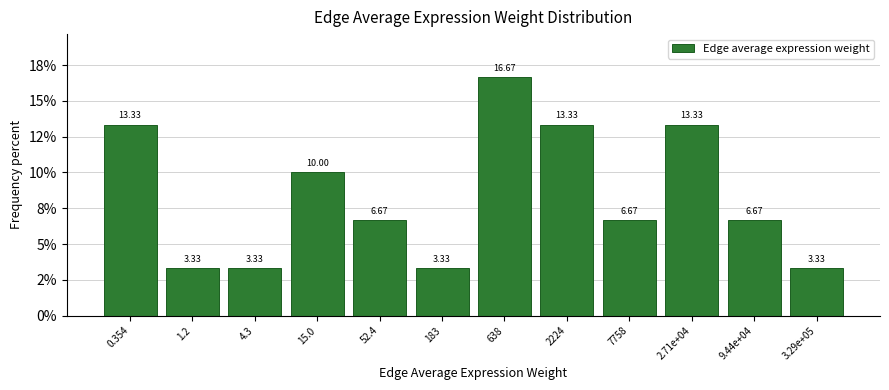

Does the chart contain any negative values?

No